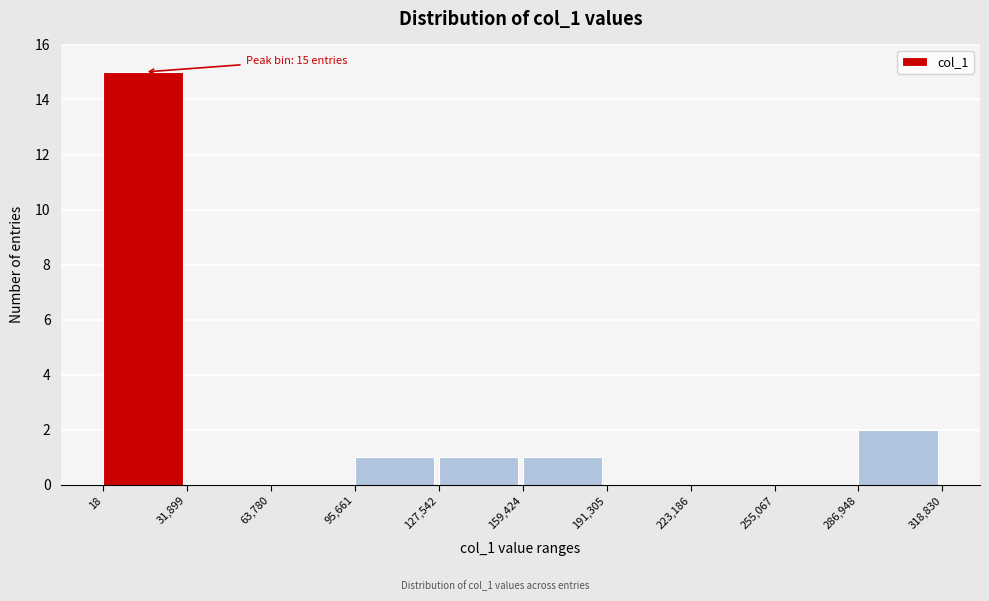

Which range on the x-axis has the tallest bar?

18 to 31,899